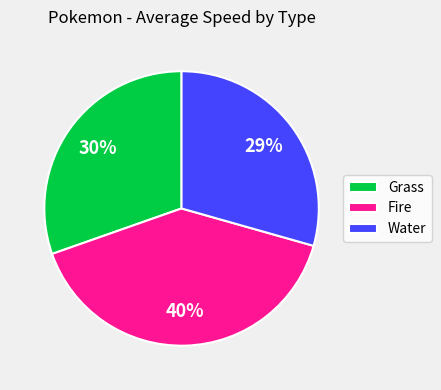

Is there a majority slice in this chart?

No